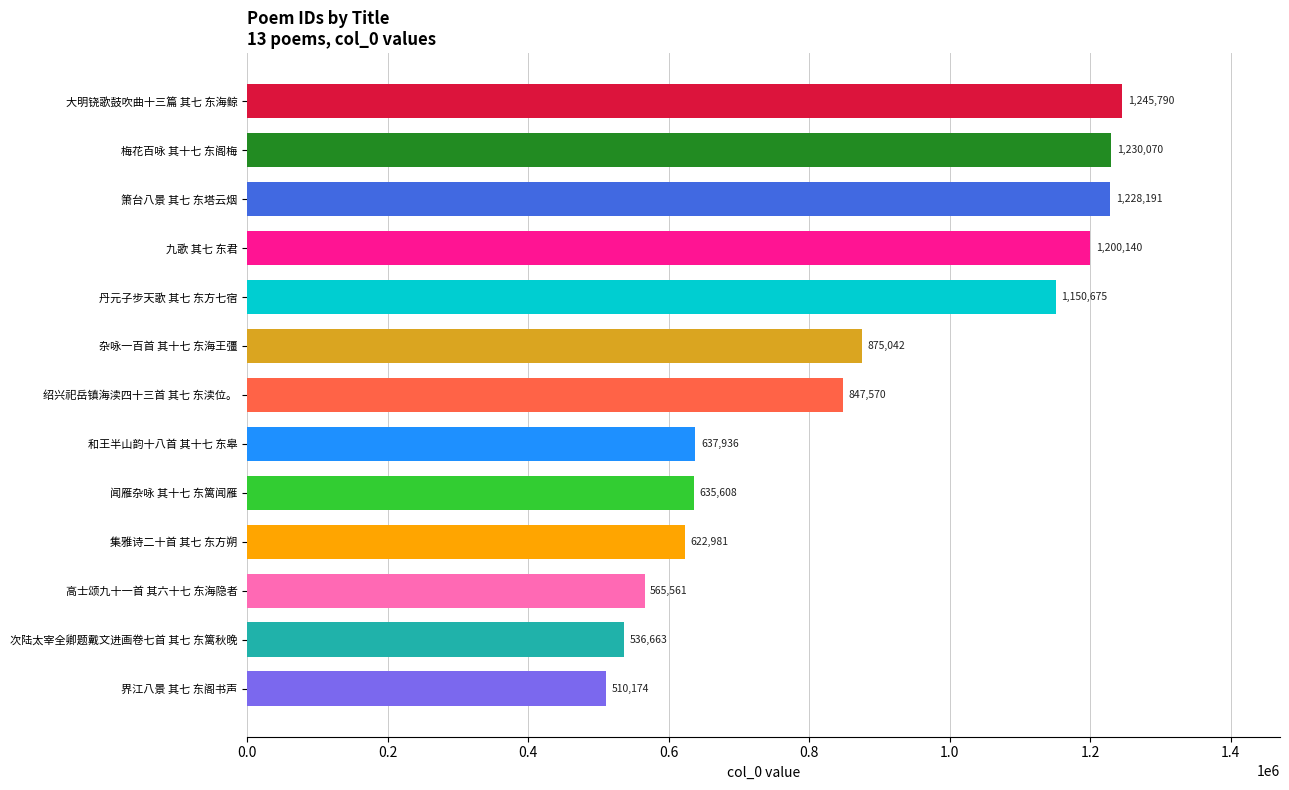

Does the chart contain stacked bars?

No